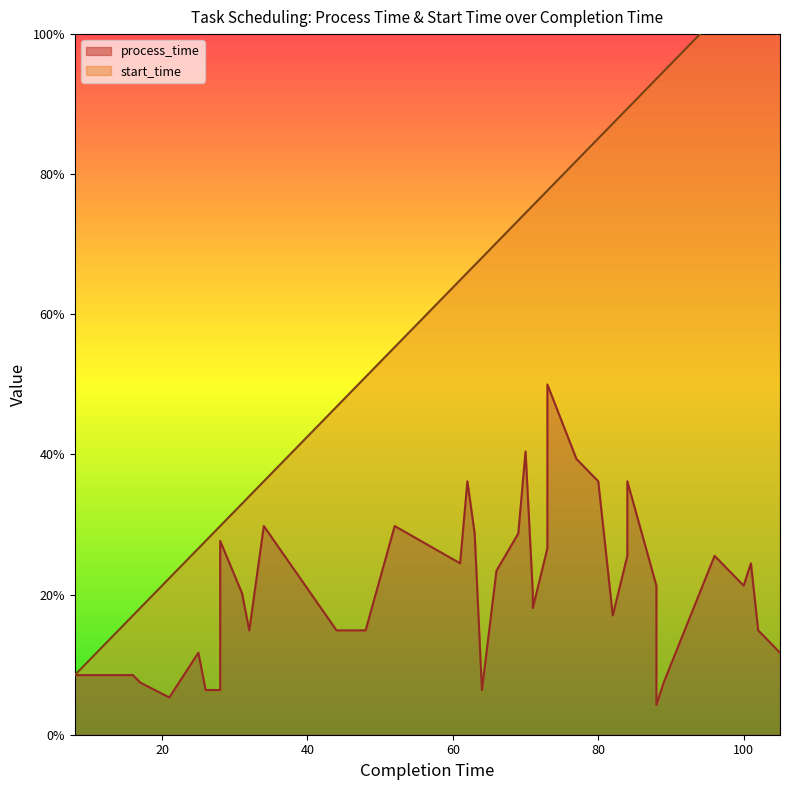

What is the minimum value shown in the chart?

4.3